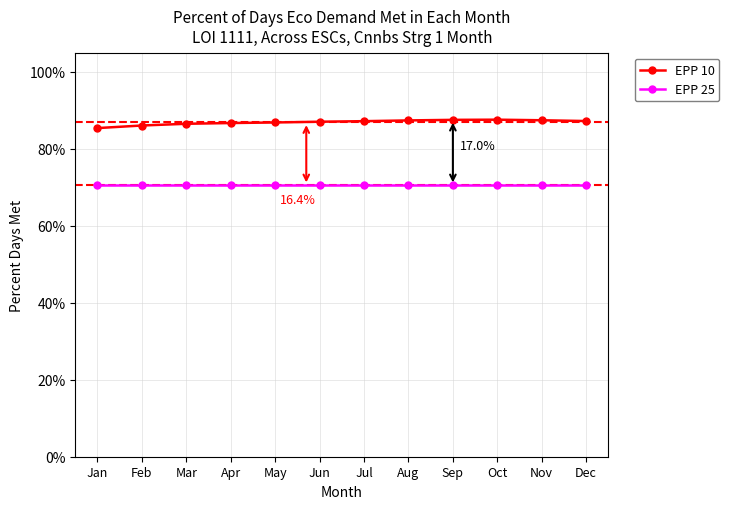

What are all the series names shown in the legend?

EPP 10, EPP 25